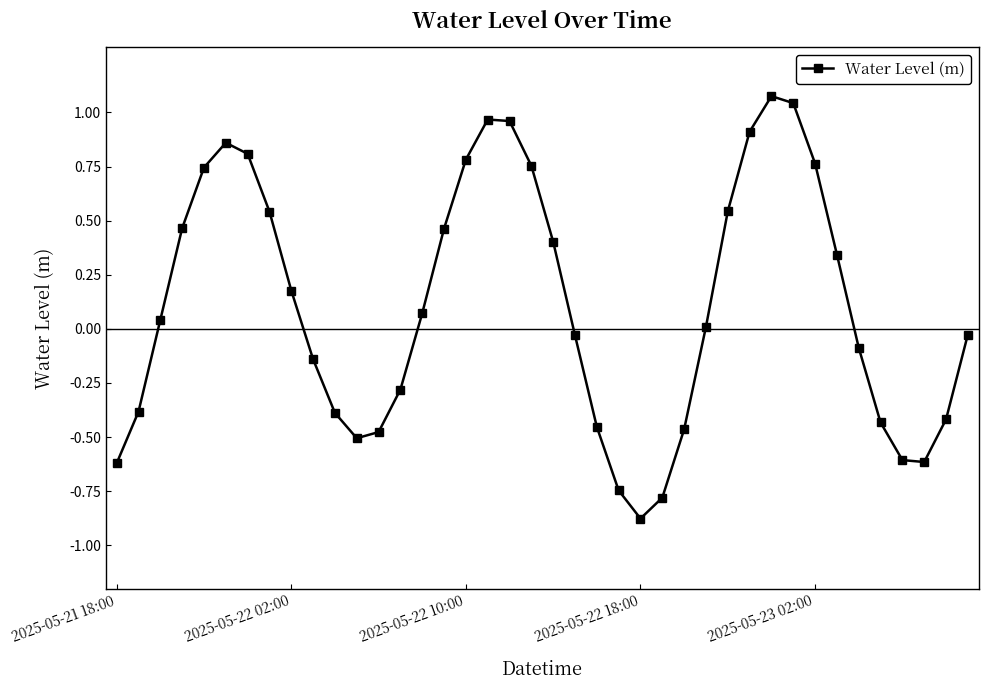

How many interior local peaks (higher than both neighbors) does the data have?

3